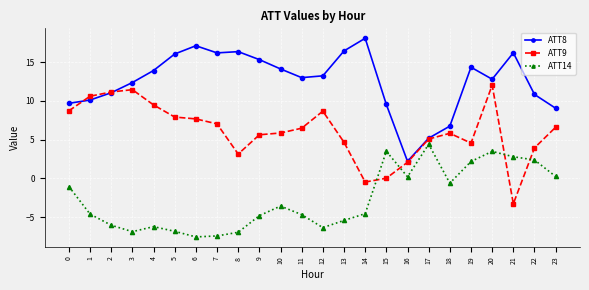

After their last crossing, which series has the higher values: ATT9 or ATT8?

ATT8